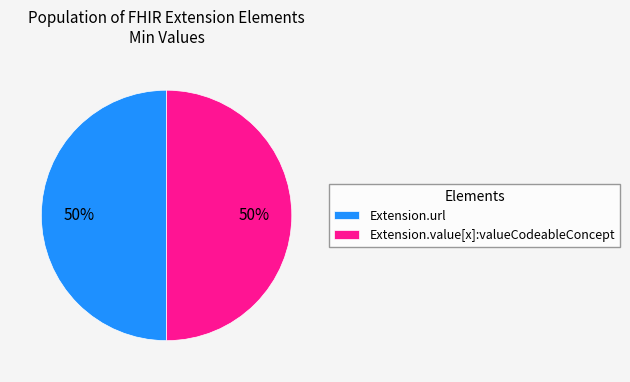

What percentage is the Extension.url slice, to the nearest percent?

50%